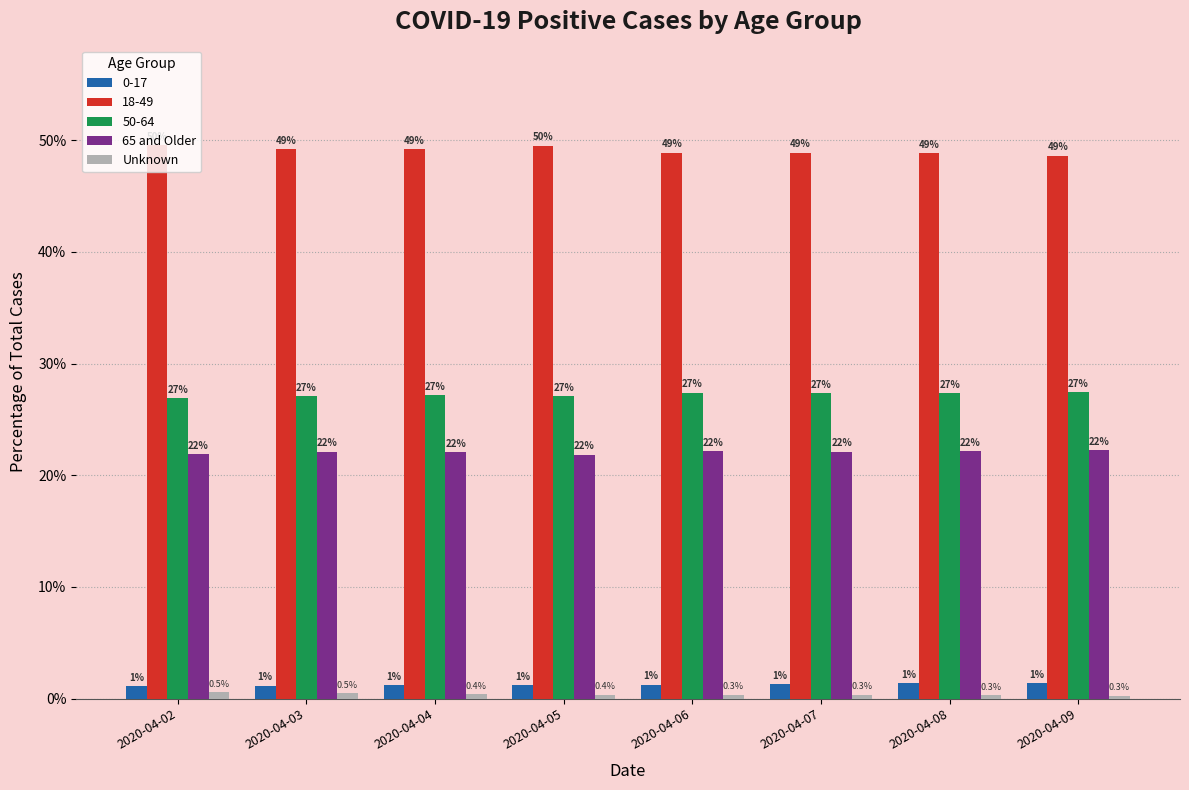

Which series has the widest spread of values?

18-49